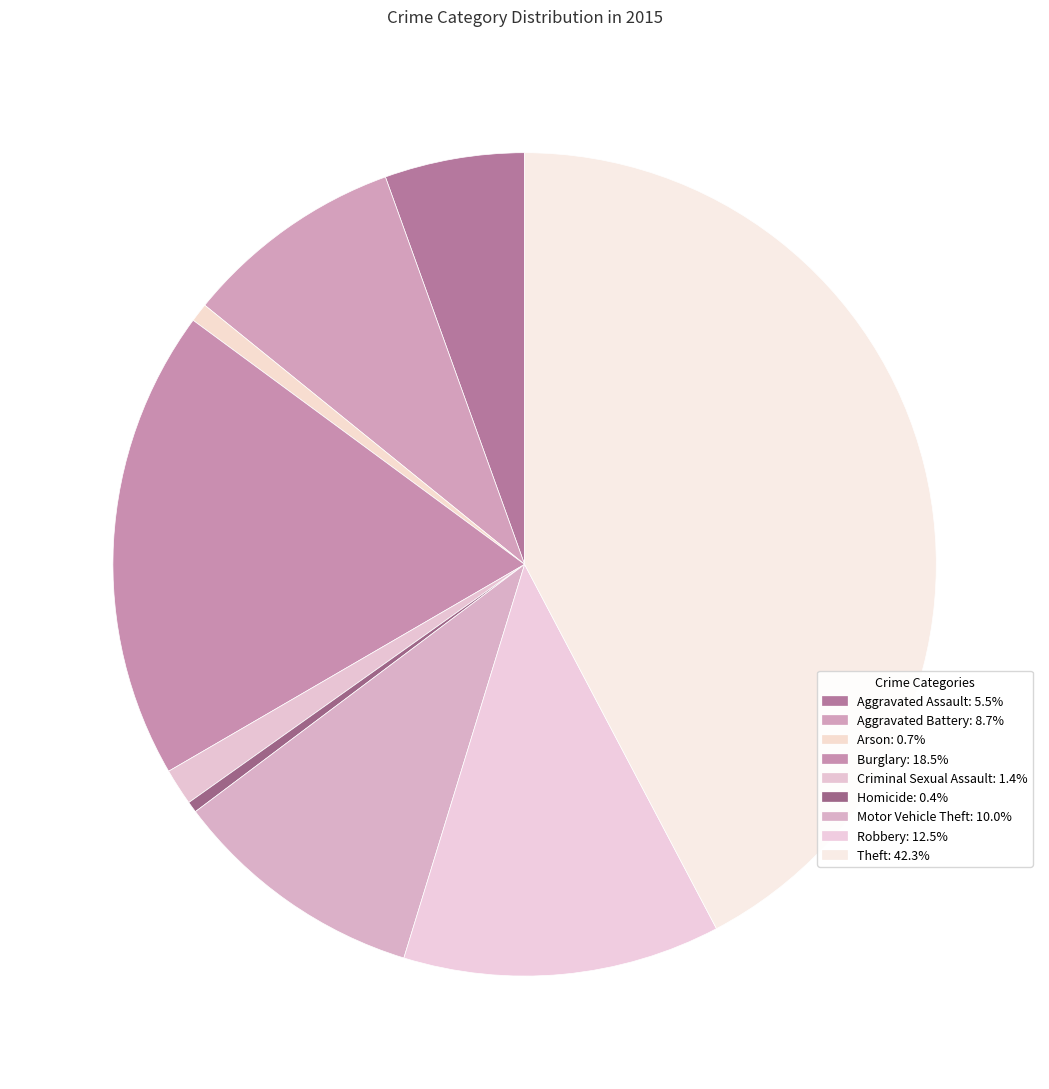

What is the total percentage of Theft and Arson?

43.0%